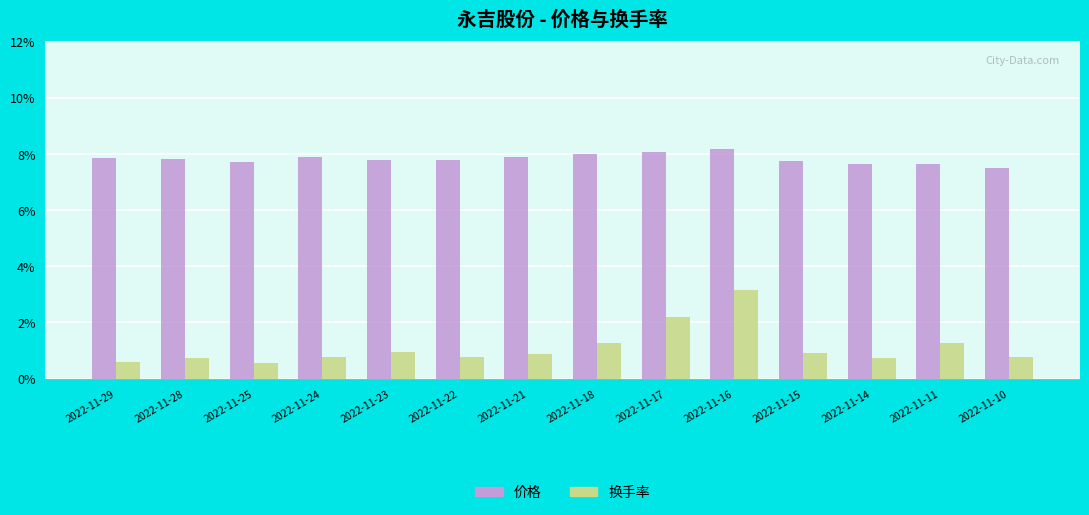

Is it true that 价格 equals 13.3 at 2022-11-24?

False